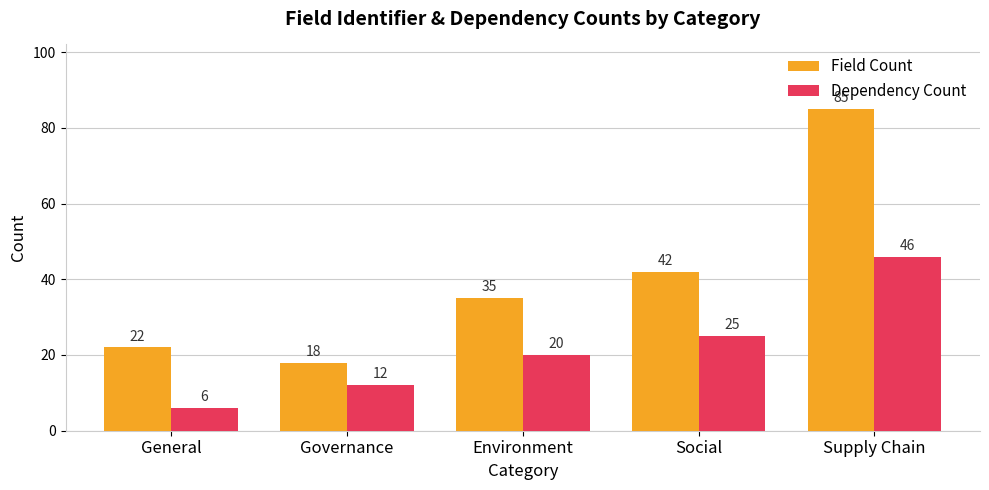

Reading left to right, transcribe all the data shown in this chart.

Field Count: 22	18	35	42	85
Dependency Count: 6	12	20	25	46